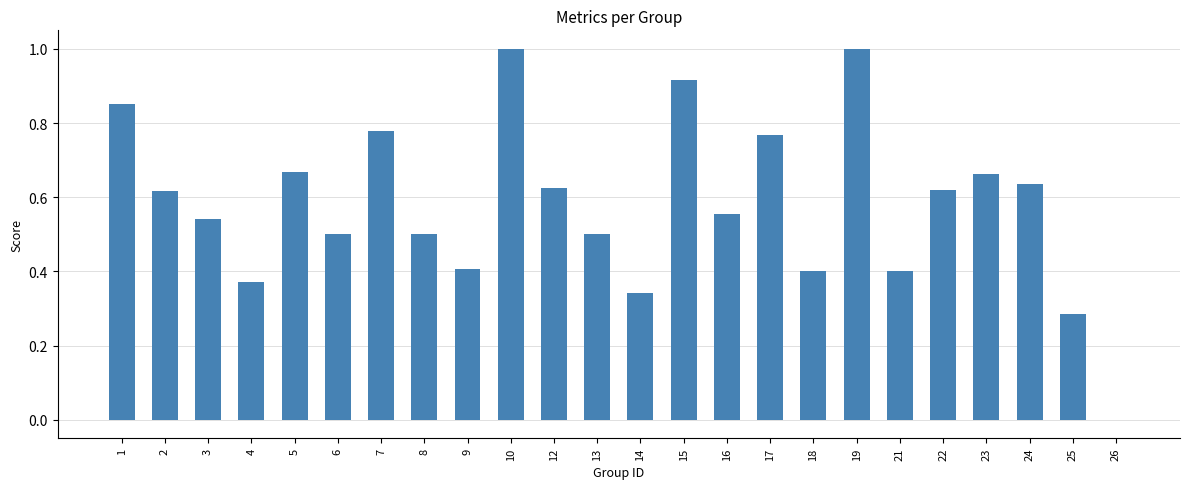

What is the maximum value shown in the chart?

1.0